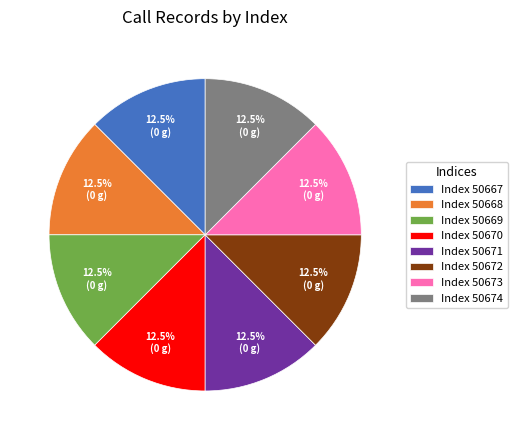

Approximately how many times larger is the value at Index 50672 compared to Index 50669?

1.0